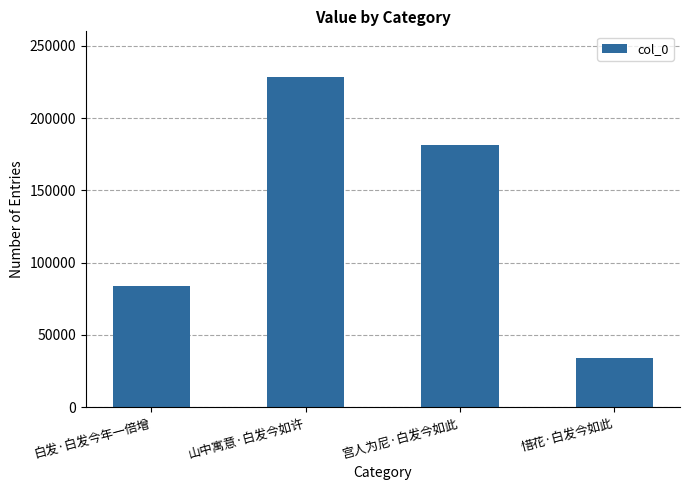

Which label corresponds to the smallest value in the chart?

惜花·白发今如此